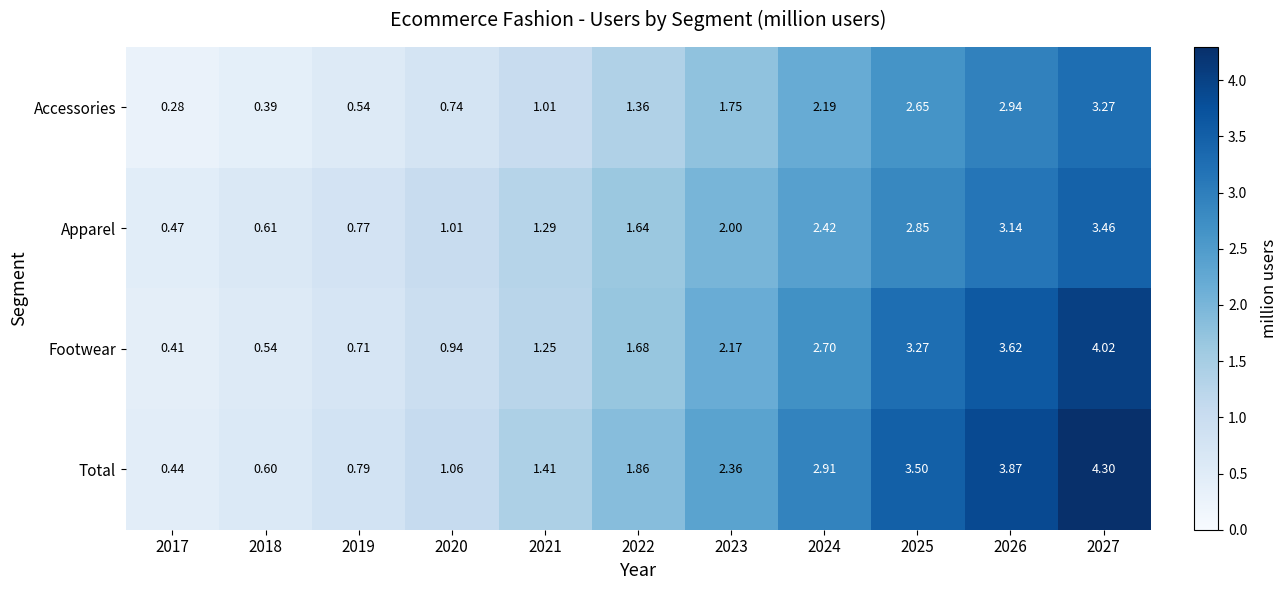

Which series has the largest total across all categories?

Total